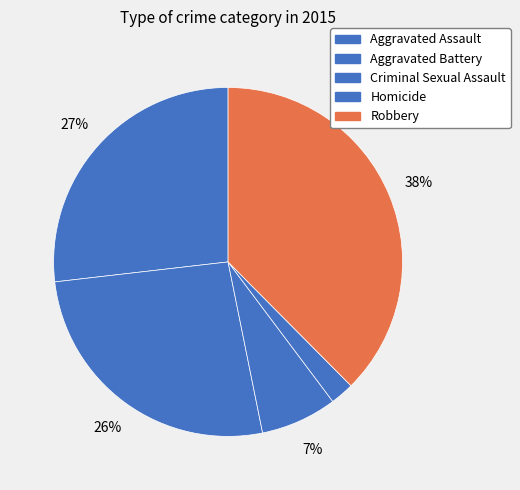

What is the change in value from Aggravated Battery to Criminal Sexual Assault?

-79